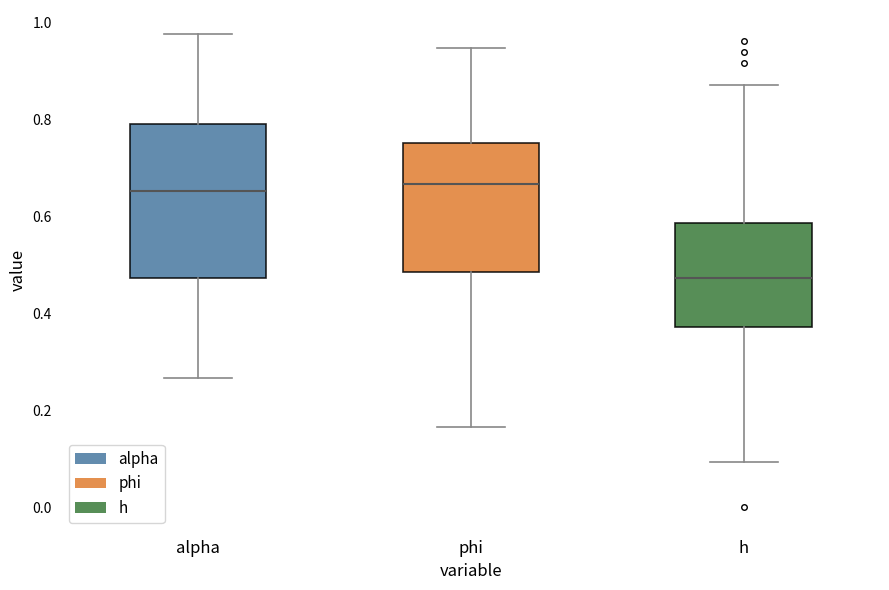

Reading left to right, read every box against the y-axis: the position of its median line, the range the box covers, and the ends of its whiskers. The values are not printed on the chart, so give them approximately, as read against the axis.

alpha: median 0.66, box 0.48 to 0.78, whiskers 0.26 to 0.98
phi: median 0.66, box 0.48 to 0.76, whiskers 0.16 to 0.94
h: median 0.48, box 0.38 to 0.58, whiskers 0.10 to 0.88